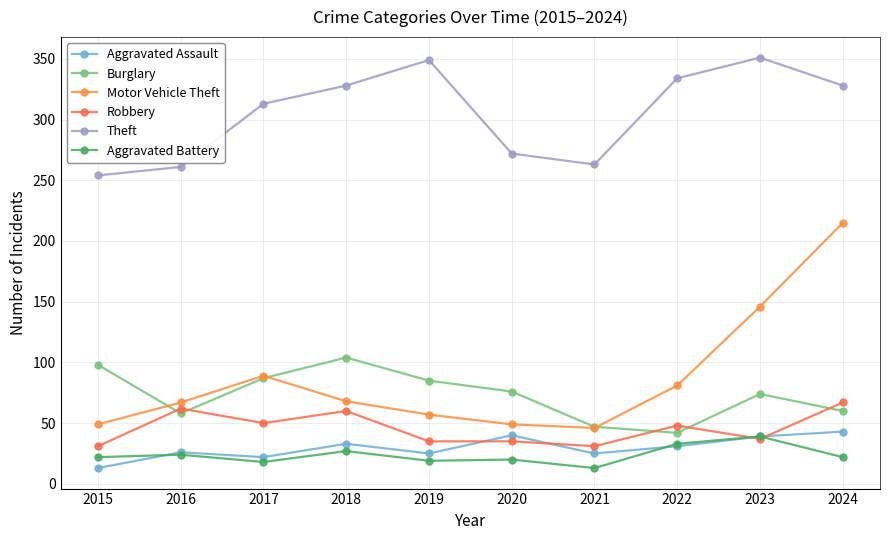

After their last crossing, which series has the higher values: Robbery or Aggravated Assault?

Robbery